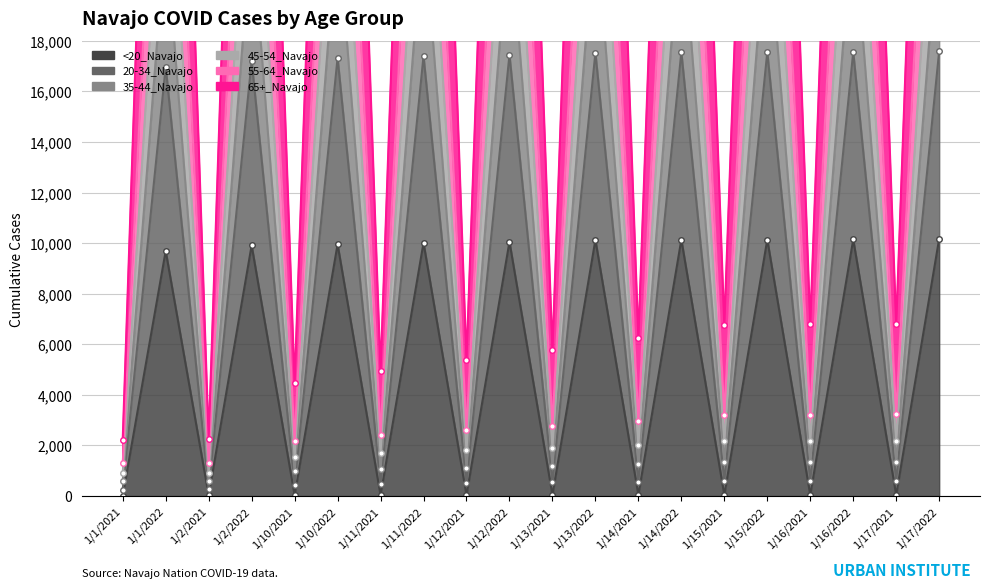

Between 1/12/2021 and 1/13/2022, which series saw the biggest shift?

35-44_Navajo